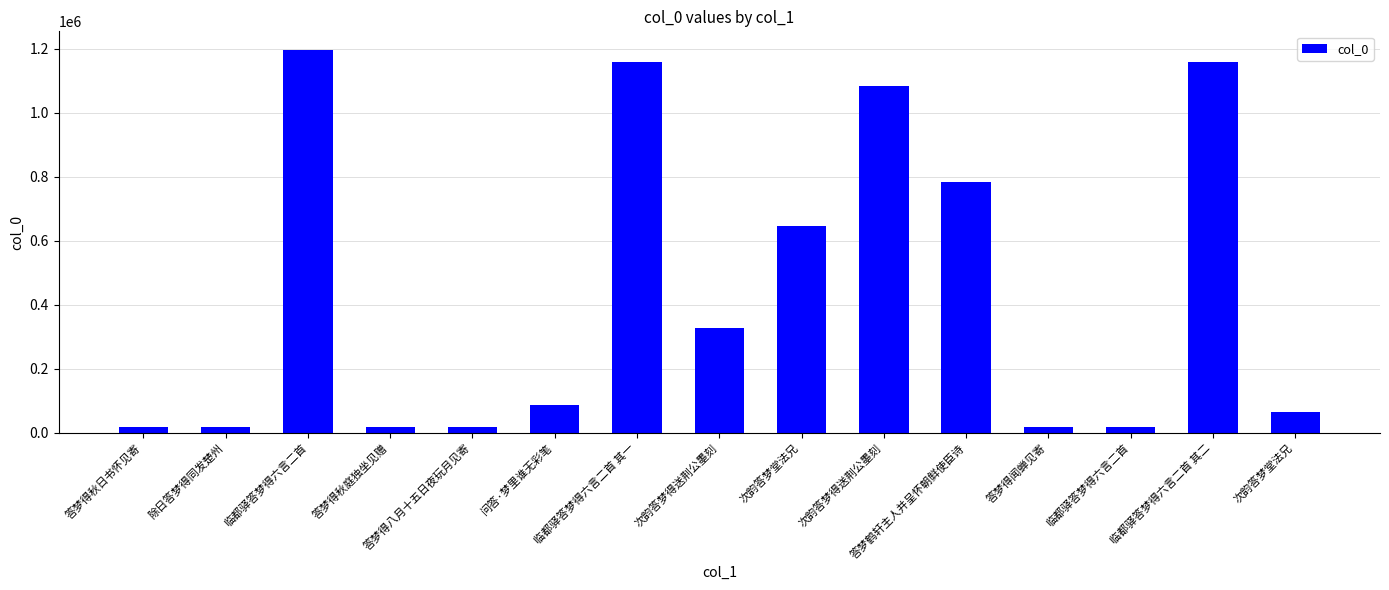

At which label is the value closest to 606254?

次韵答梦堂法兄